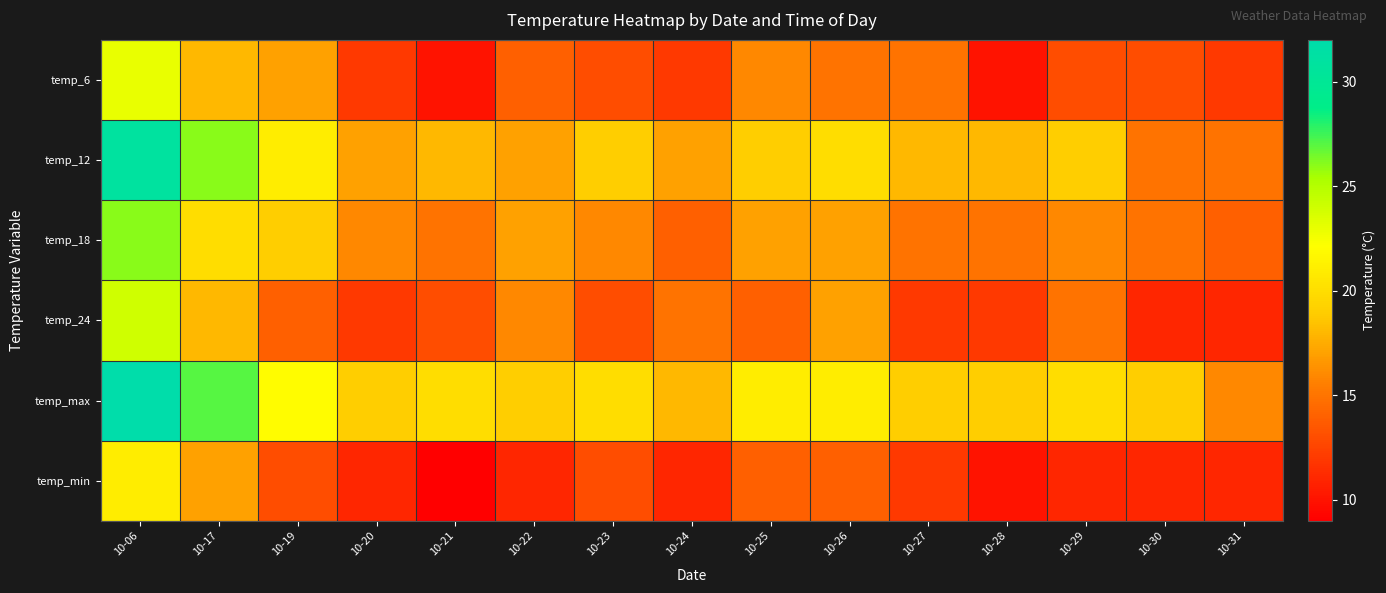

At which category is the sum across all series the highest?

10-06